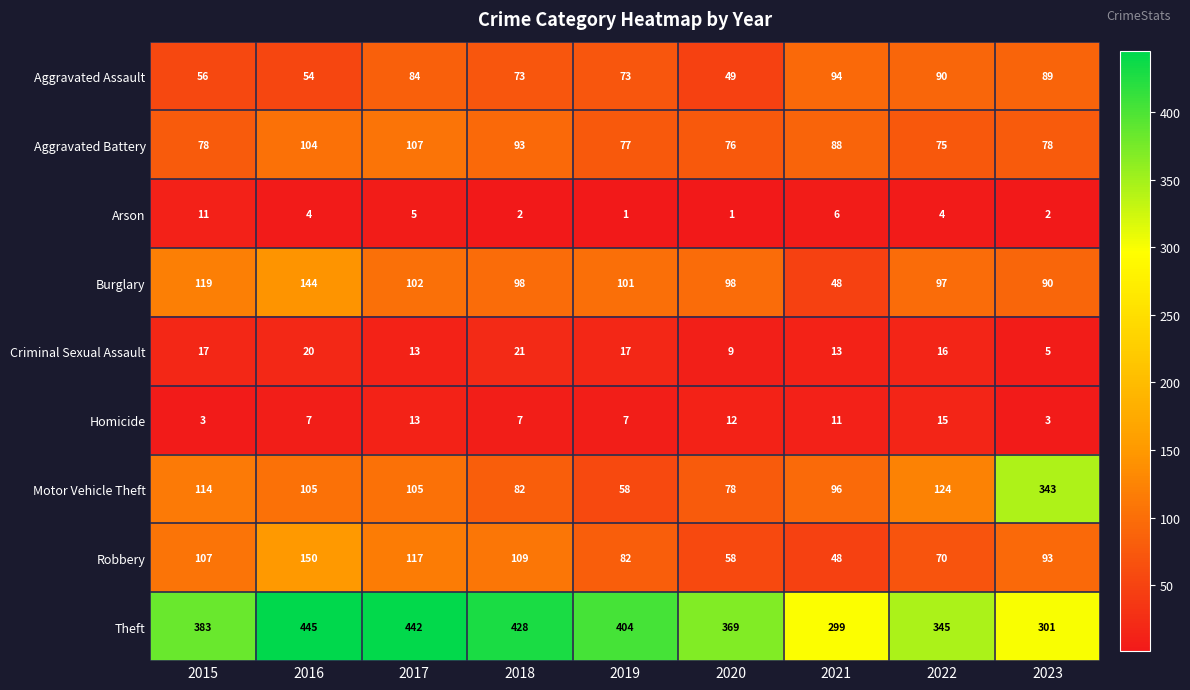

True or false: Criminal Sexual Assault has a value of 8 at 2023.

False